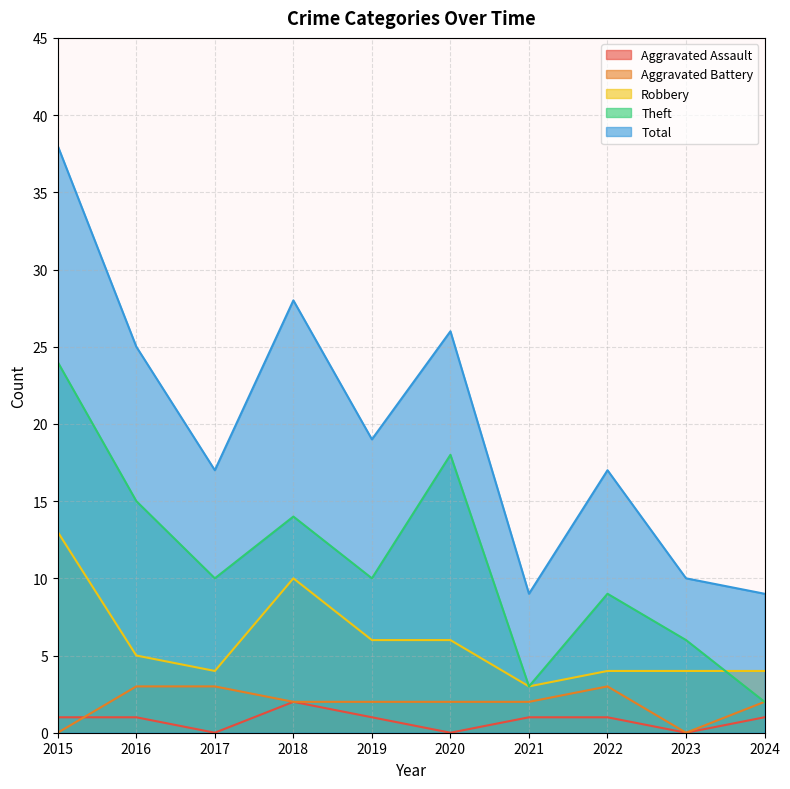

What is the sum of all Aggravated Assault values?

8